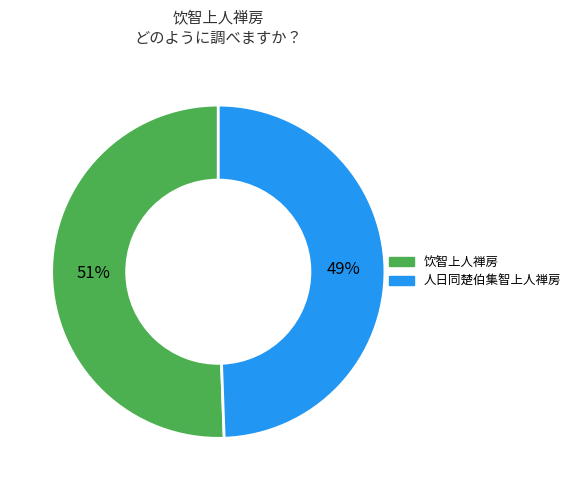

Count the number of slices in the pie.

2